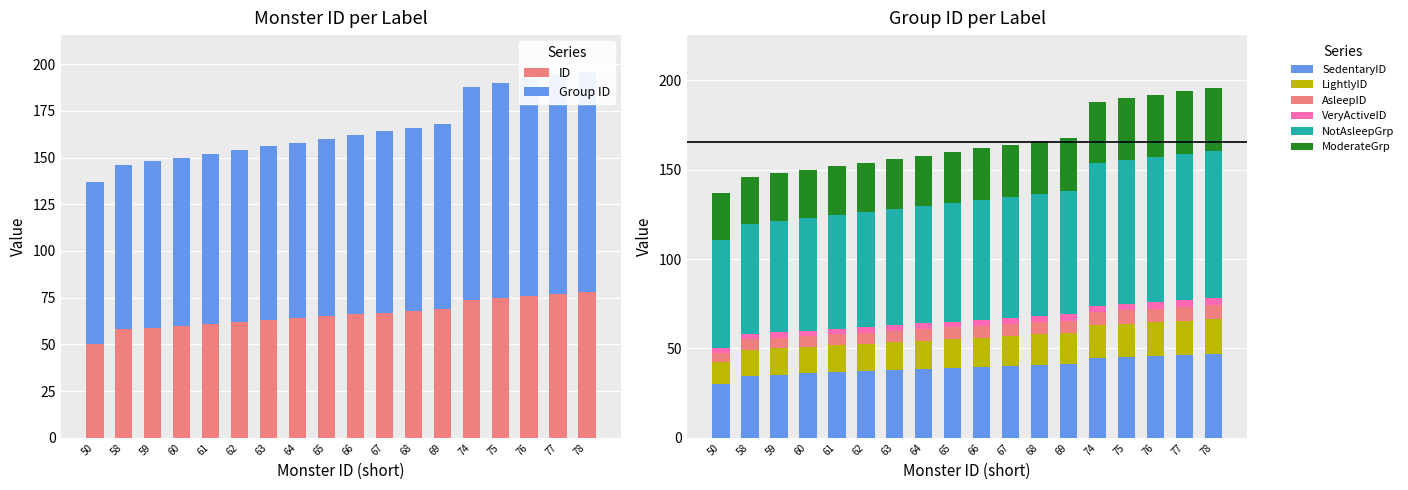

True or false: ID has a value of 62.1 at 62.

False